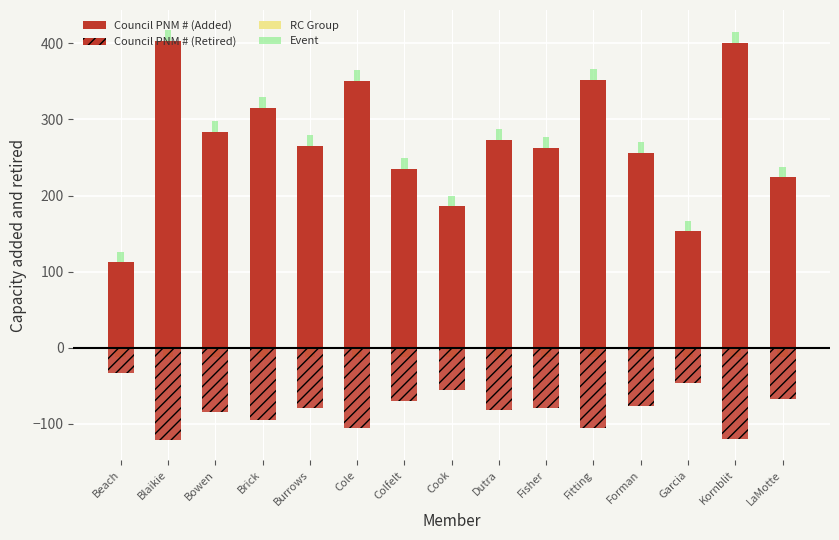

What is the total value across all series at Kornblit?

282.7